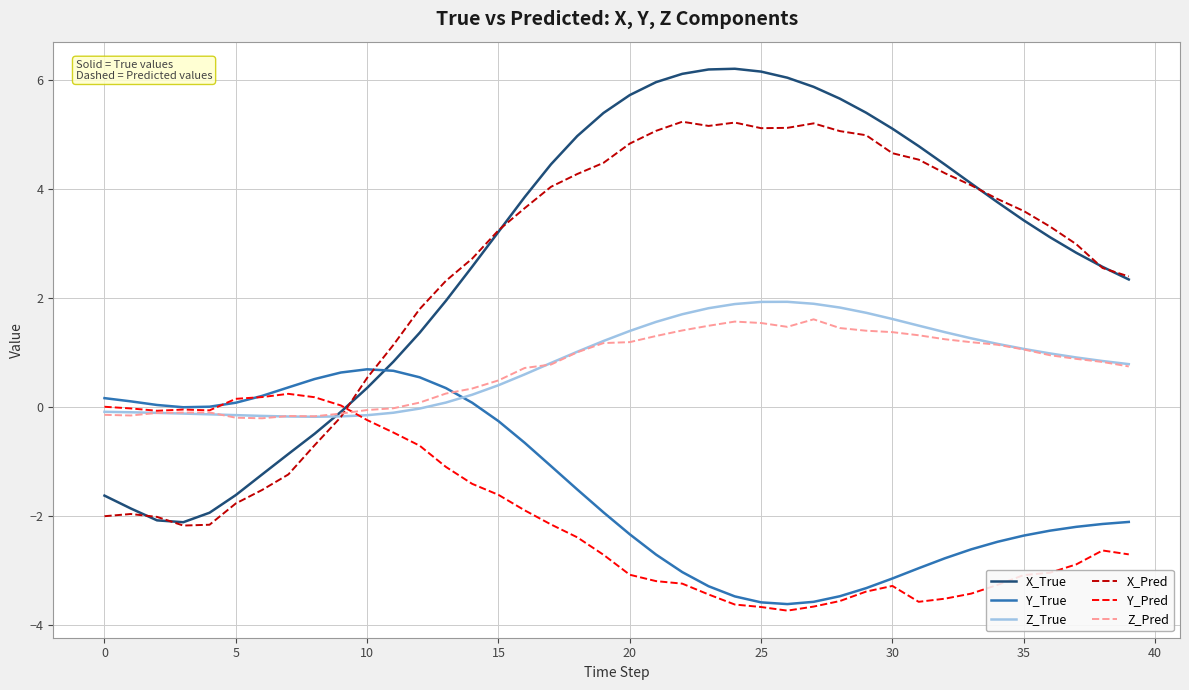

What is the maximum value for Z_True?

1.9